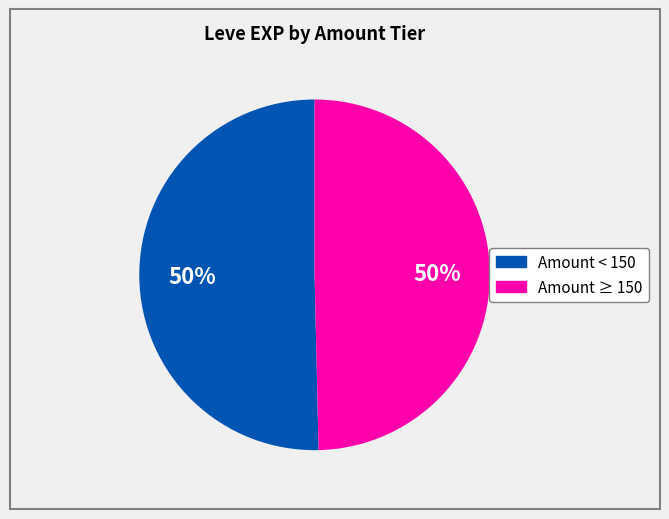

To the nearest percent, what is the average slice percentage?

50%